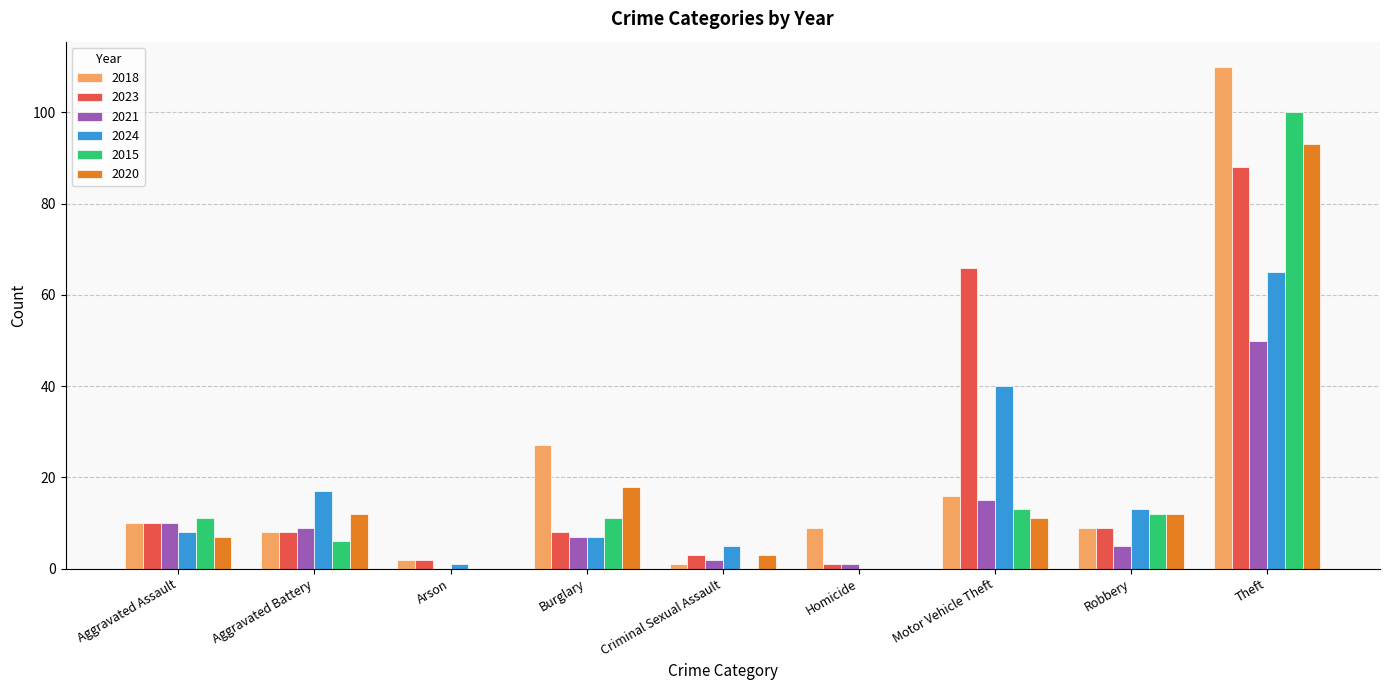

At which category is the sum across all series the highest?

Theft